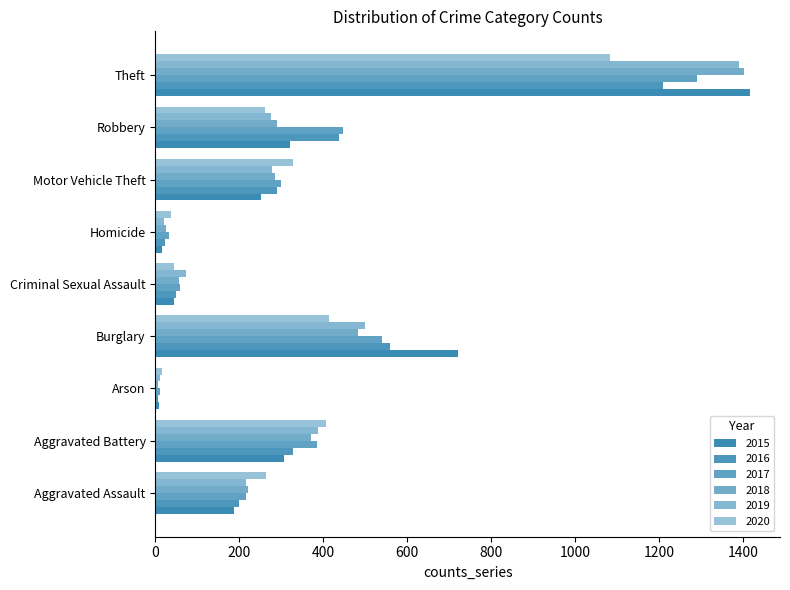

What is the sum of all 2020 values?

2854